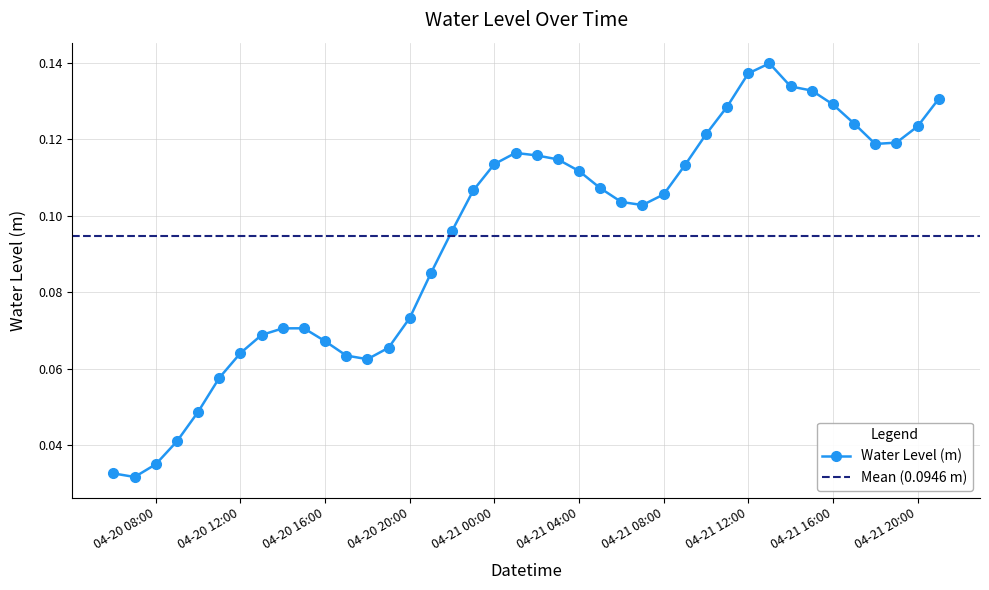

Count the values in the range 0 to 1.

40